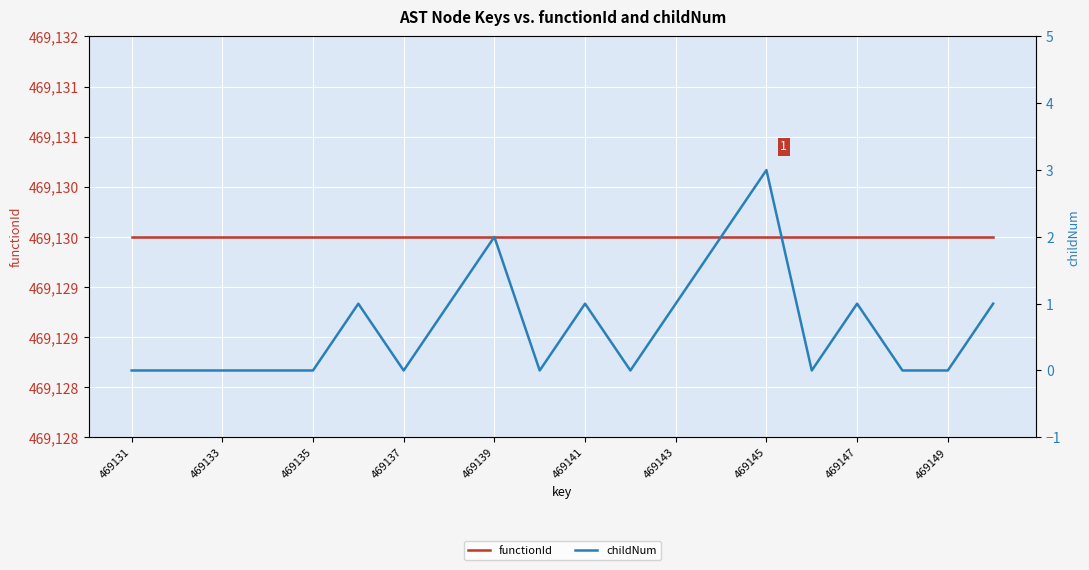

Which has a higher value, 469141 or 18?

469141